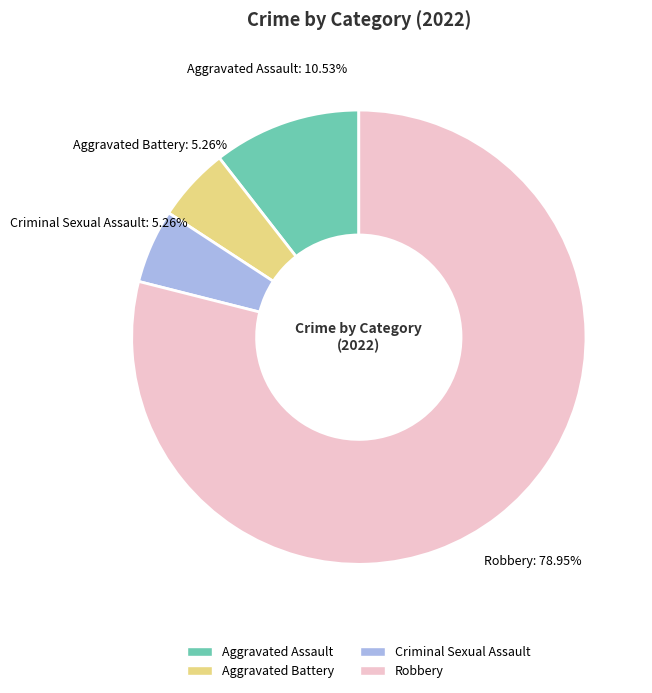

Which has a higher value, Aggravated Assault or Aggravated Battery?

Aggravated Assault